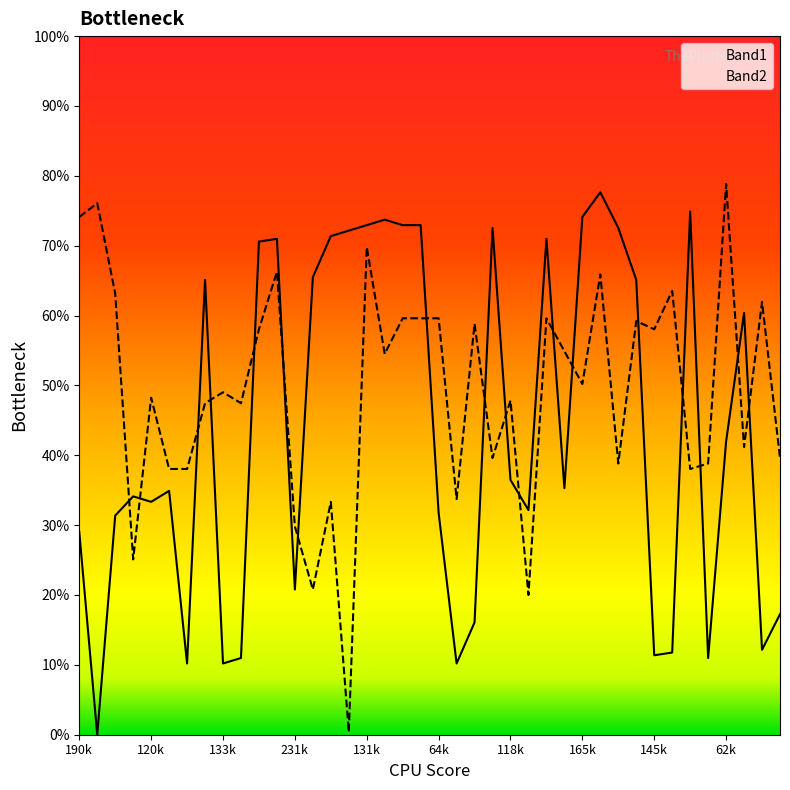

What is the label of the 19th point from the left?

18